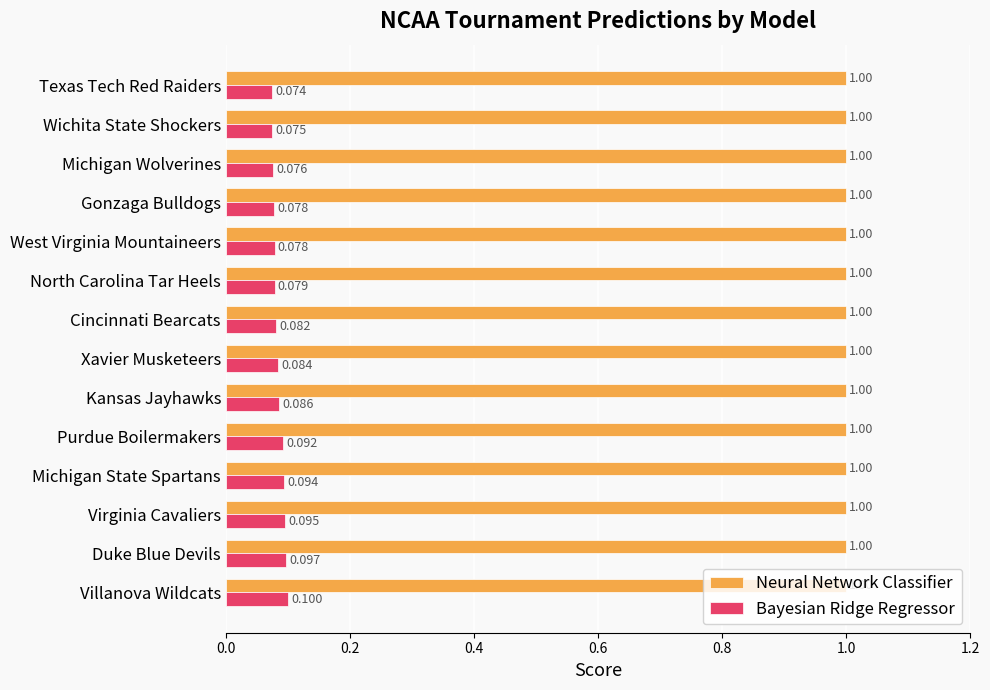

Which series has the widest spread of values?

Bayesian Ridge Regressor